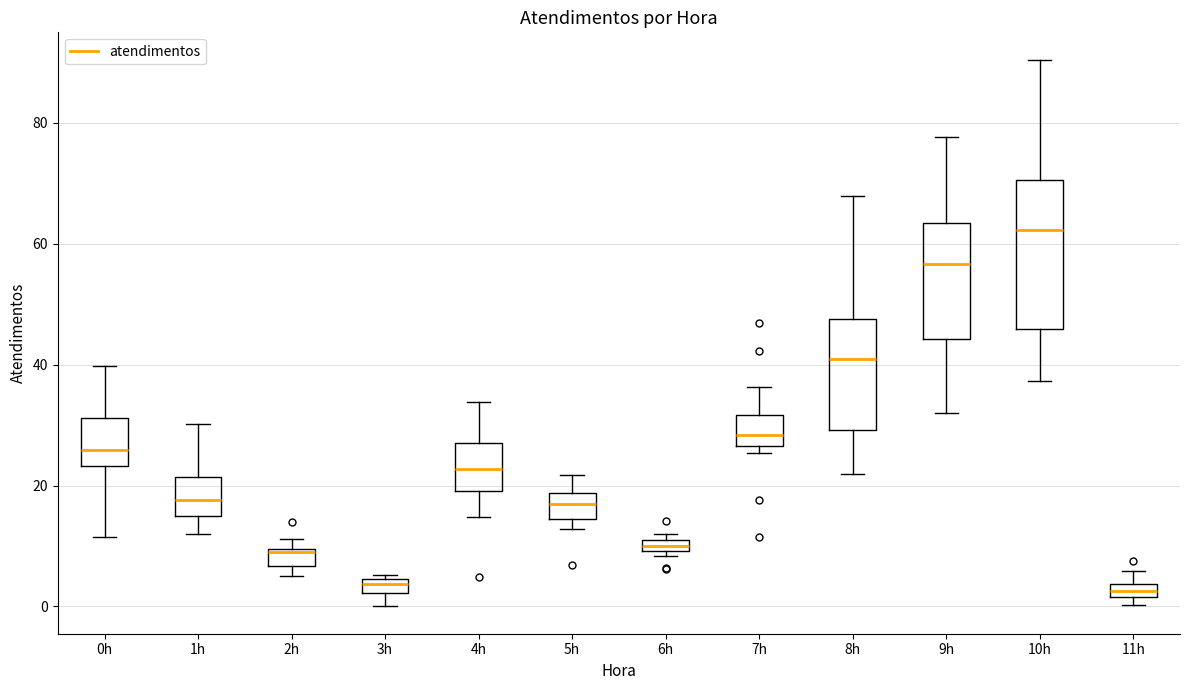

Which box is the tallest, from its lower edge to its upper edge?

10h